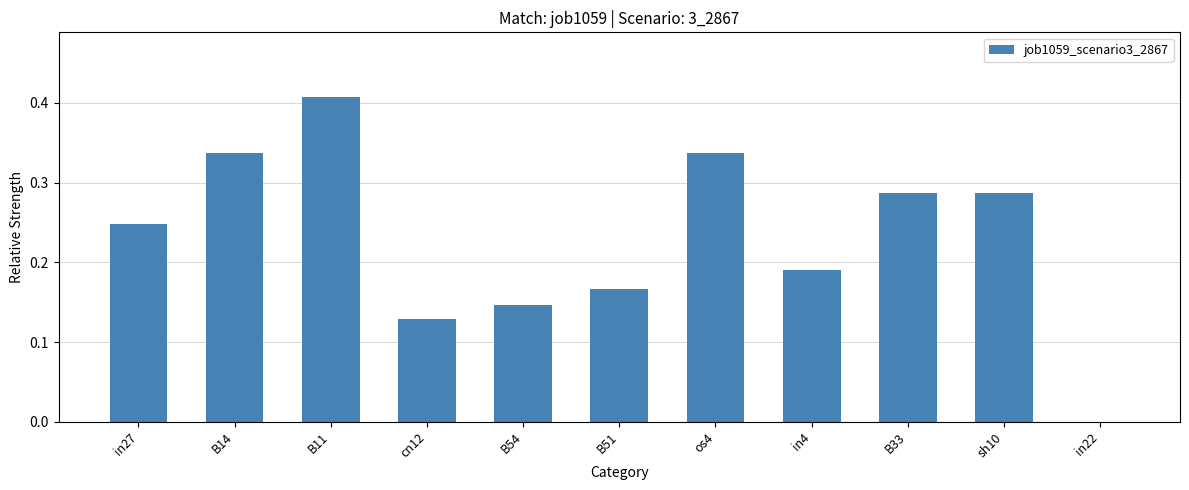

Is it true that the value at cn12 is 0.0?

False